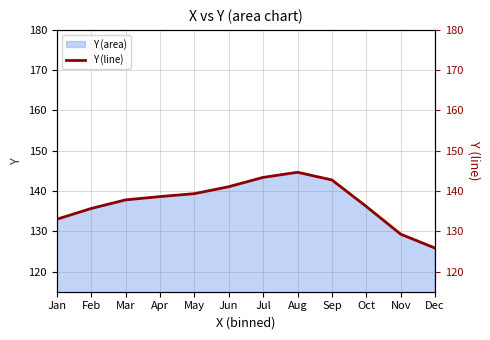

The value at Feb is 59.7. True or false?

False